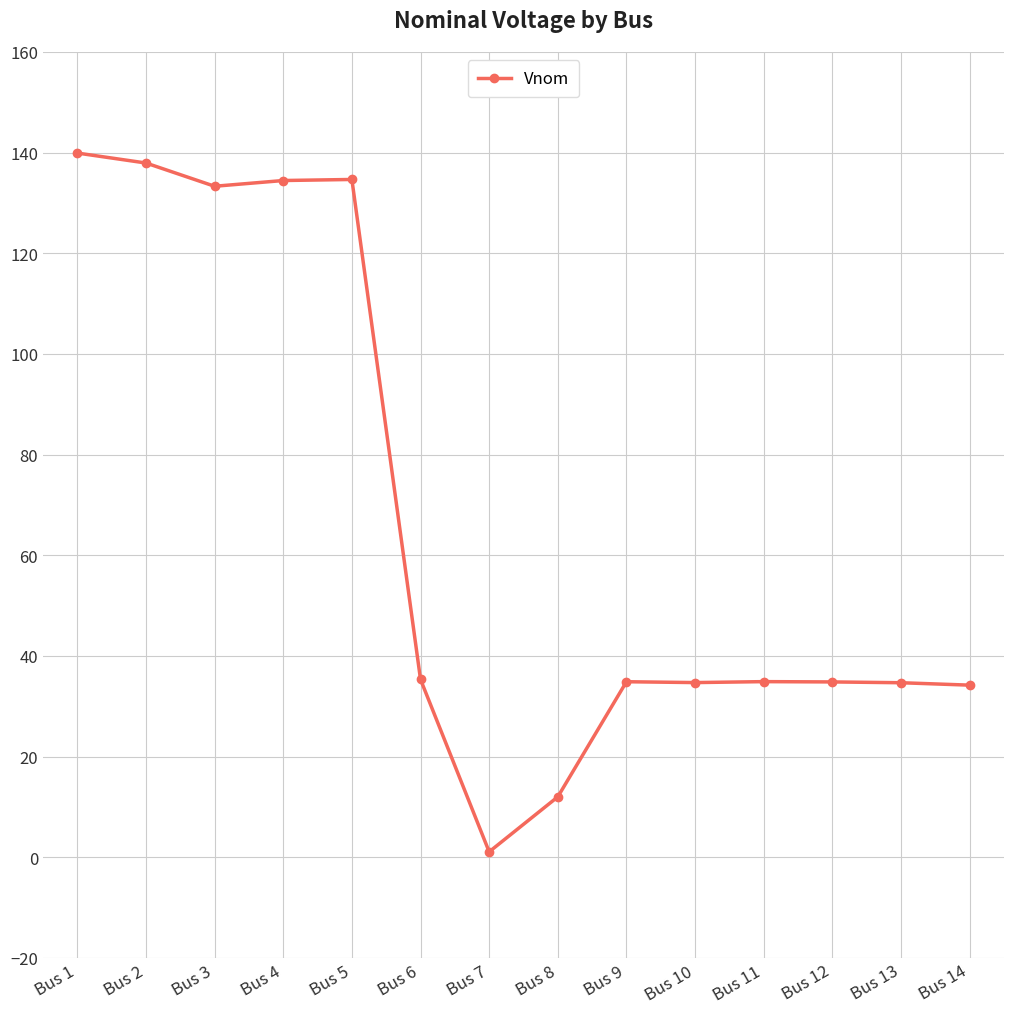

What is the difference between the values at Bus 5 and Bus 10?

100.0